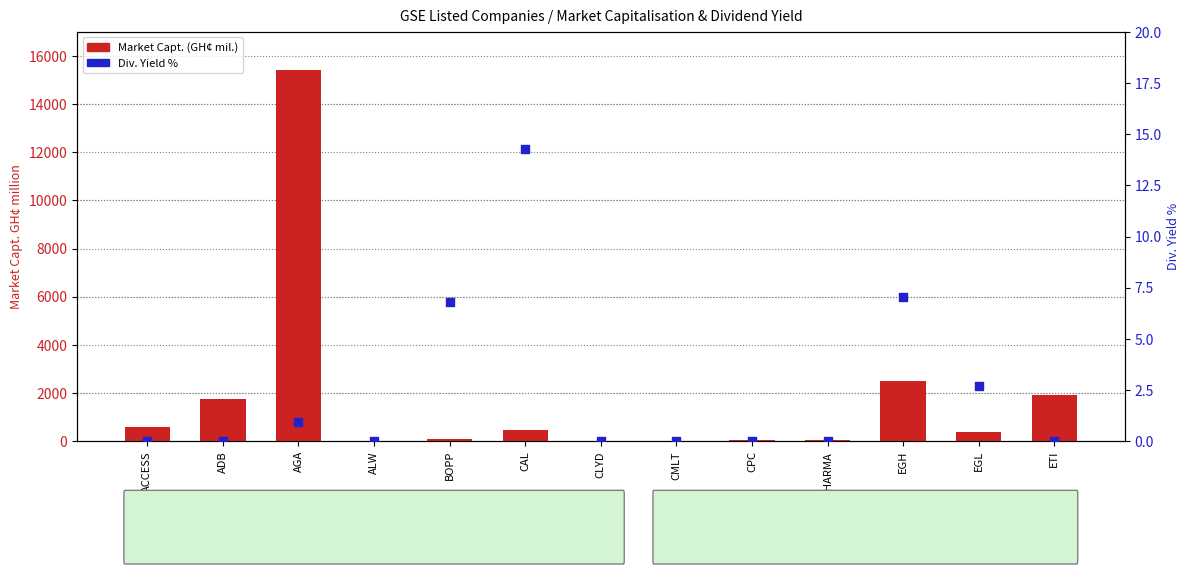

Which series has the largest total across all categories?

Market Capt. (GH¢ mil.)